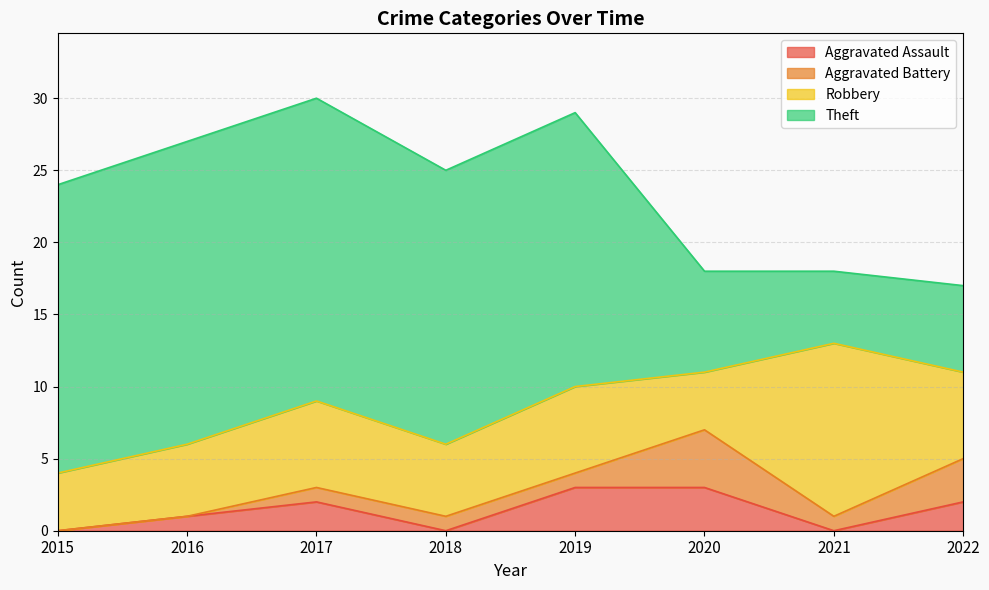

At which label does Robbery first exceed 6?

2021